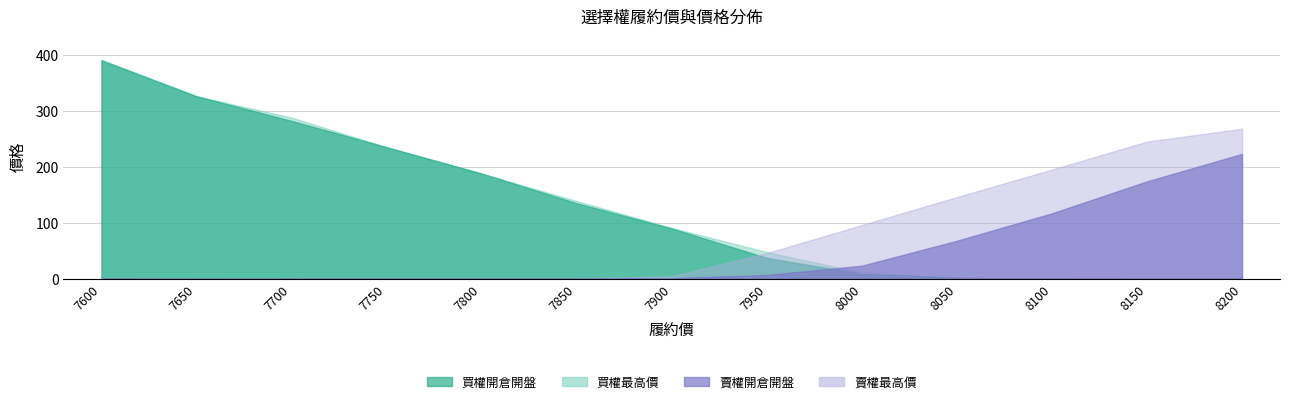

Reading left to right, extract all data points from this chart.

買權最高價: 7600=391.0	7650=326.0	7700=288.0	7750=235.0	7800=188.0	7850=139.0	7900=91.0	7950=48.0	8000=11.0	8050=2.0	8100=0.4	8150=0.2	8200=0.1
買權開倉開盤: 7600=390.0	7650=326.0	7700=282.0	7750=235.0	7800=188.0	7850=135.0	7900=90.0	7950=37.5	8000=8.9	8050=2.0	8100=0.4	8150=0.1	8200=0.1
賣權開倉開盤: 7600=0.3	7650=0.1	7700=0.2	7750=0.4	7800=0.4	7850=0.4	7900=1.2	7950=7.1	8000=23.5	8050=68.0	8100=117.0	8150=174.0	8200=223.0
賣權最高價: 7600=0.3	7650=0.2	7700=0.2	7750=0.4	7800=0.4	7850=0.7	7900=4.6	7950=46.0	8000=96.0	8050=146.0	8100=195.0	8150=245.0	8200=268.0